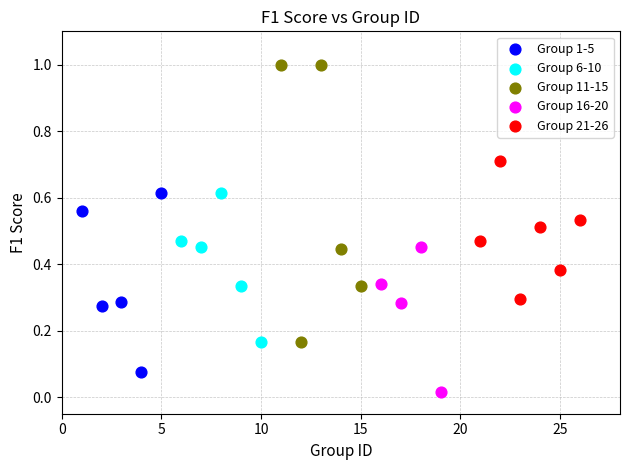

Which series has the widest spread of Y values?

Group 11-15